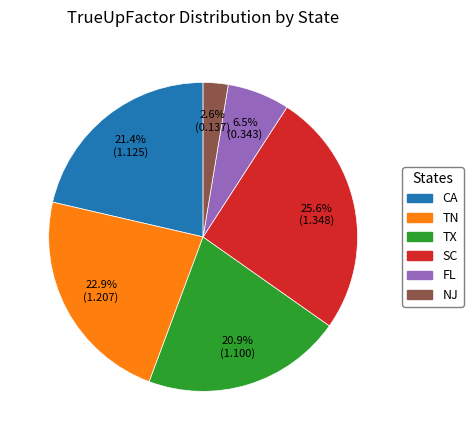

Which category has the biggest portion of the pie?

SC